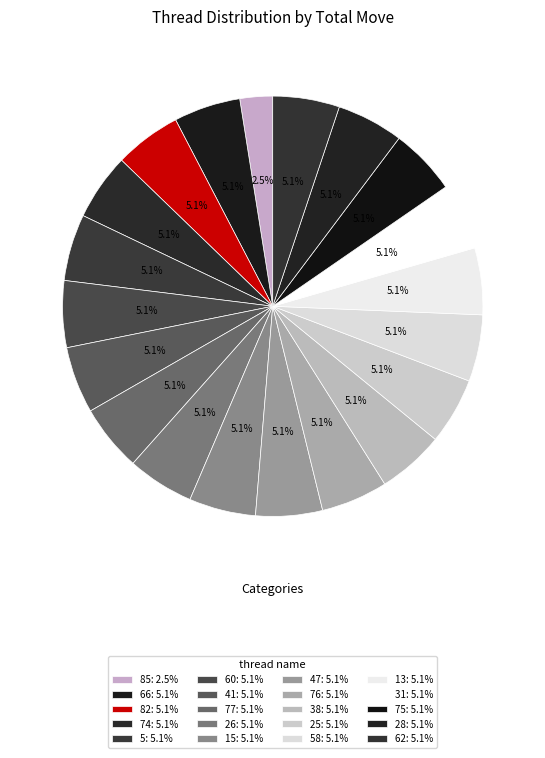

How many segments does this pie chart have?

20